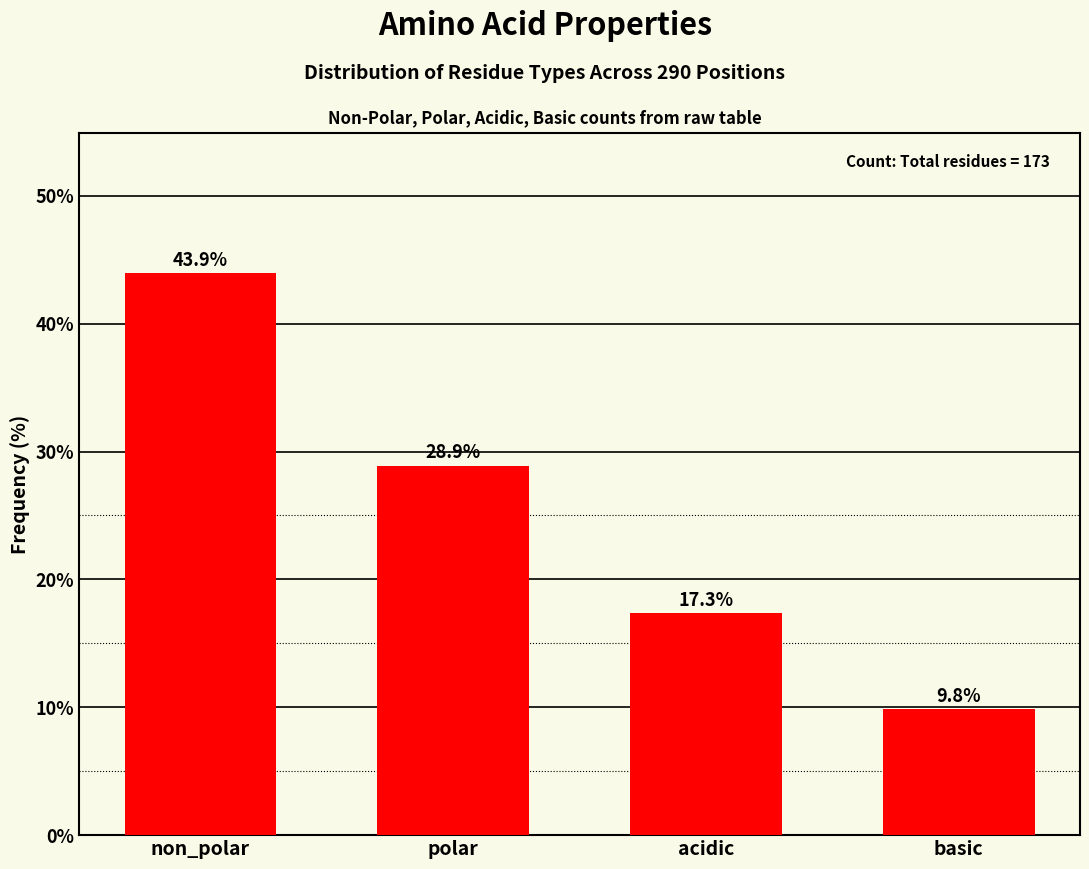

Reading left to right, transcribe all the data shown in this chart.

43.9	28.9	17.3	9.8